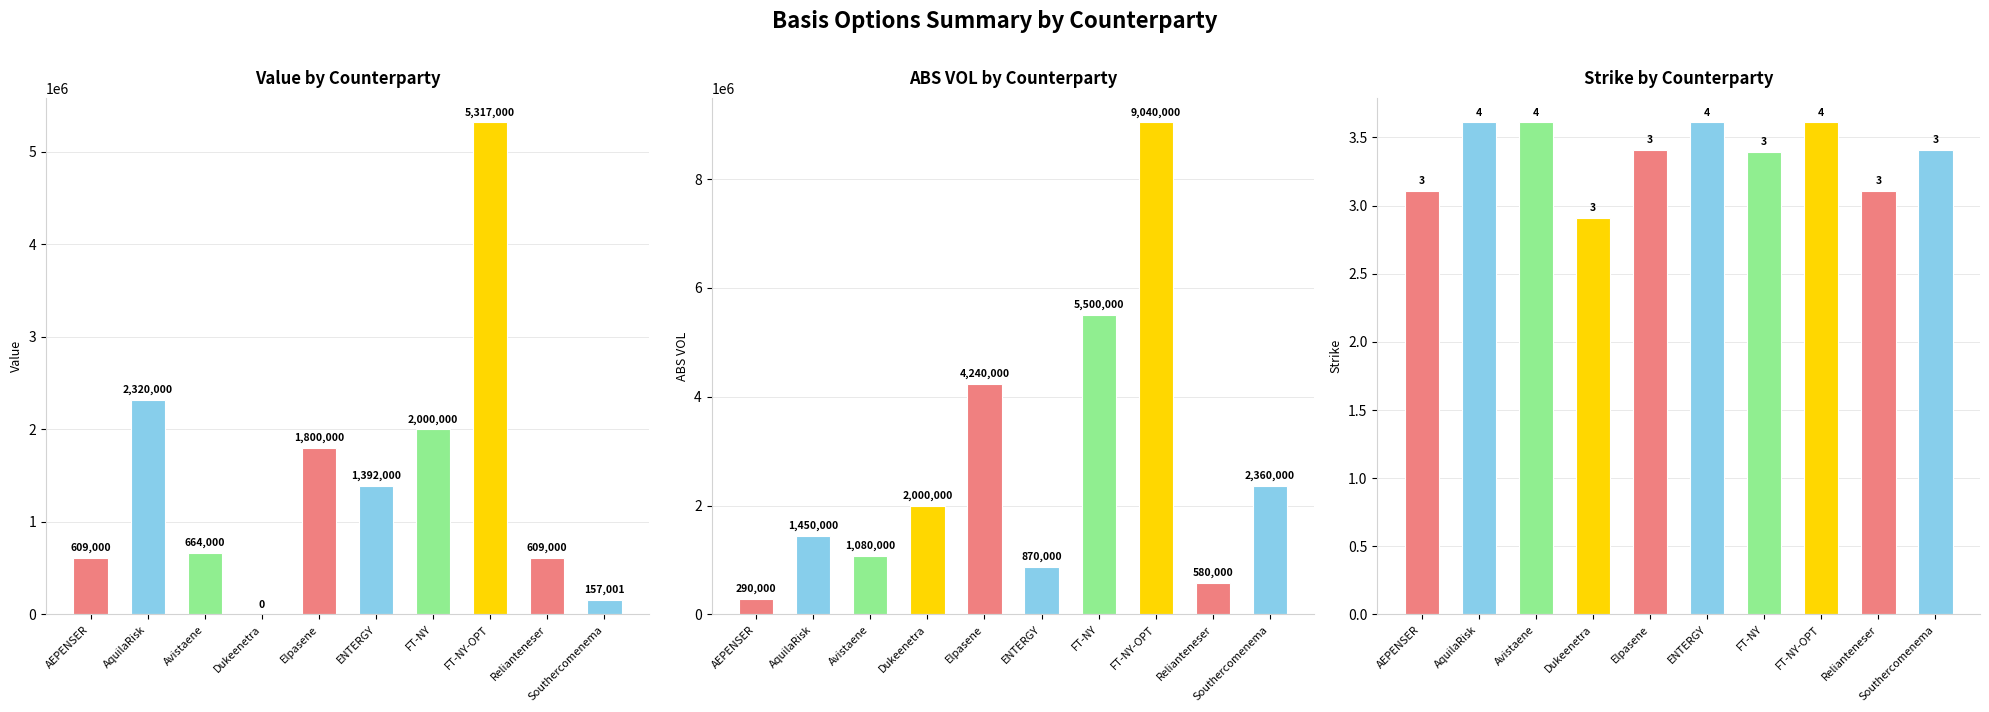

Which series has the largest total across all categories?

Option Qty